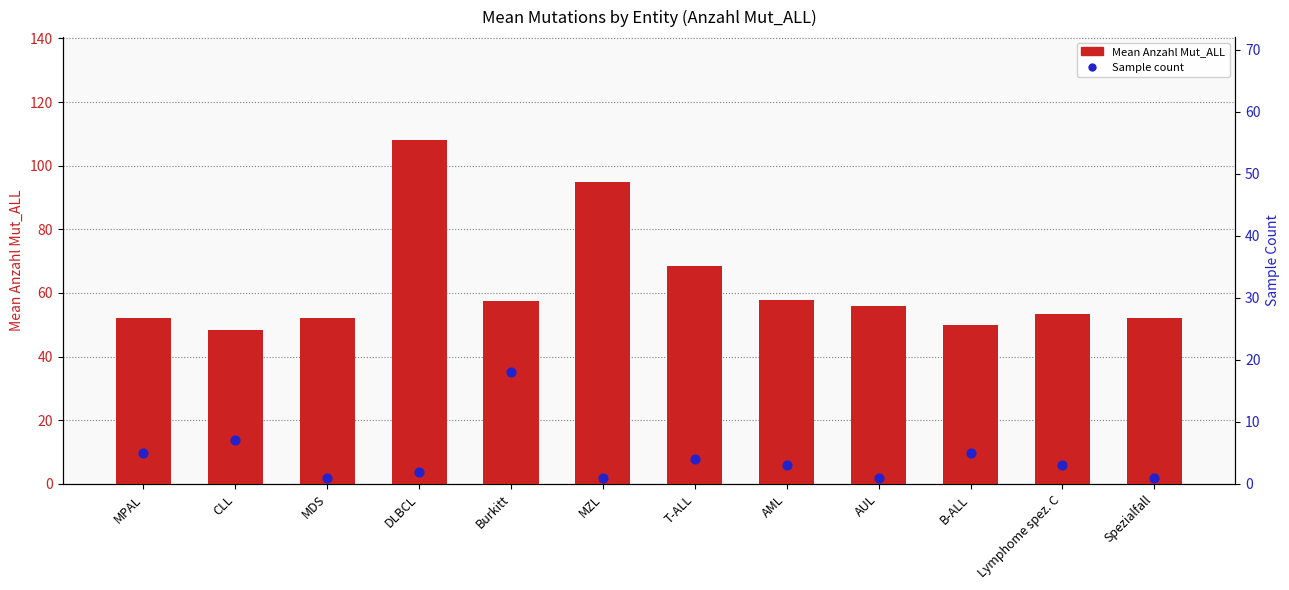

Which series contains the lowest Y value?

Sample count